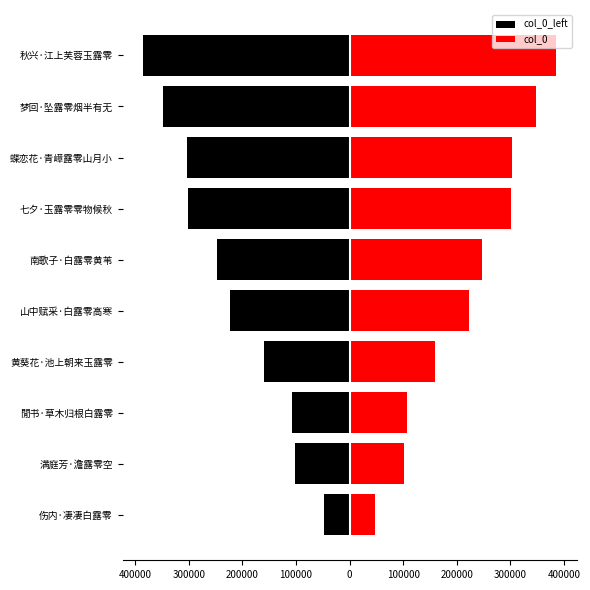

True or false: col_0 has a value of 61098 at 閒书·草木归根白露零.

False